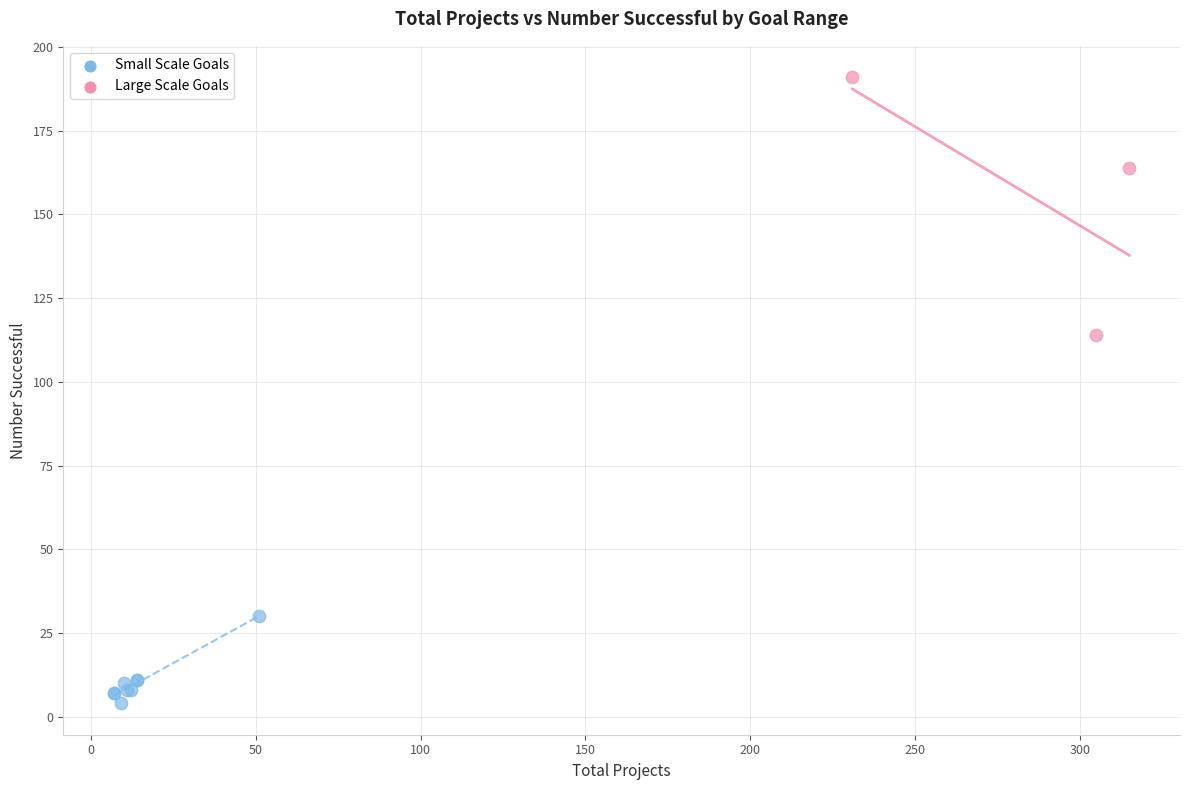

Which series reaches the minimum Y coordinate?

Small Scale Goals